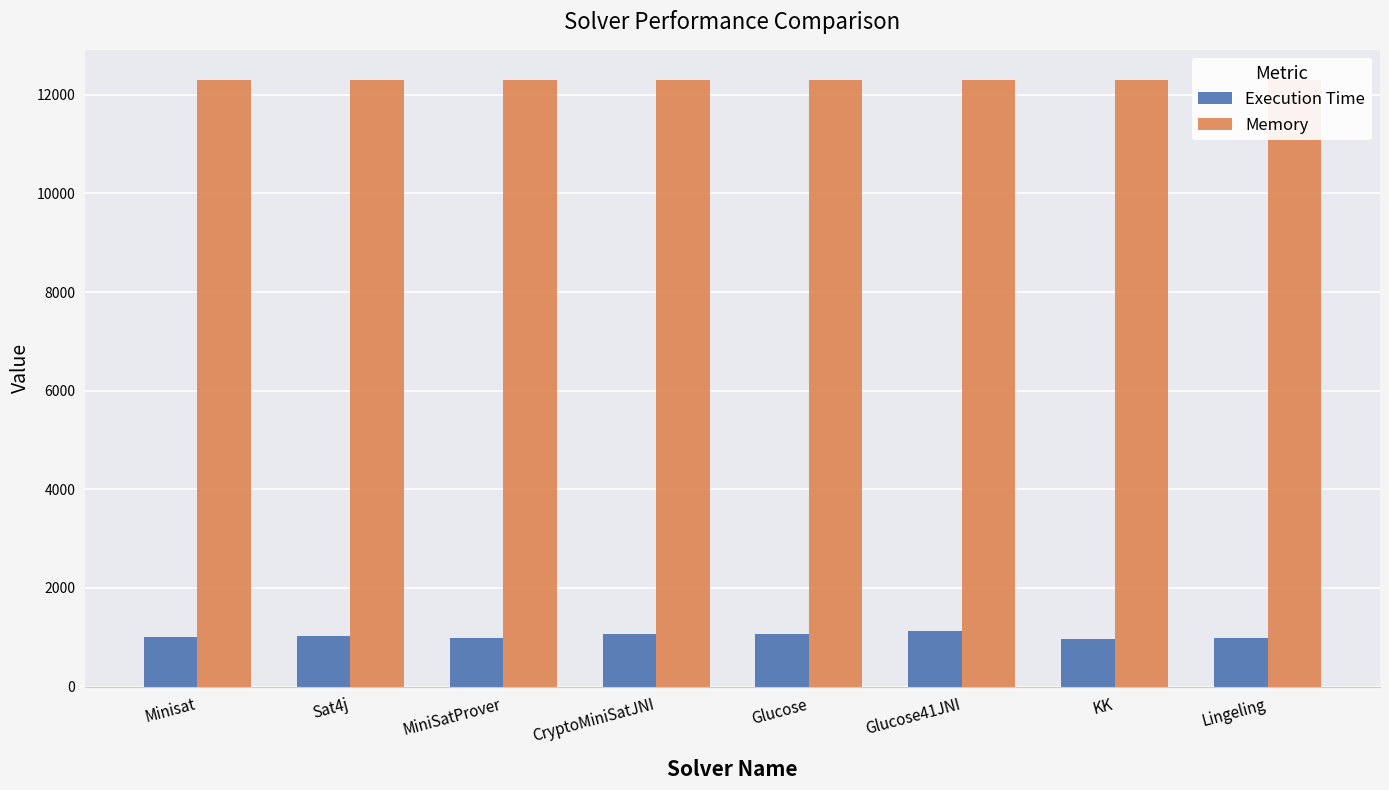

How many bars are there in total?

16